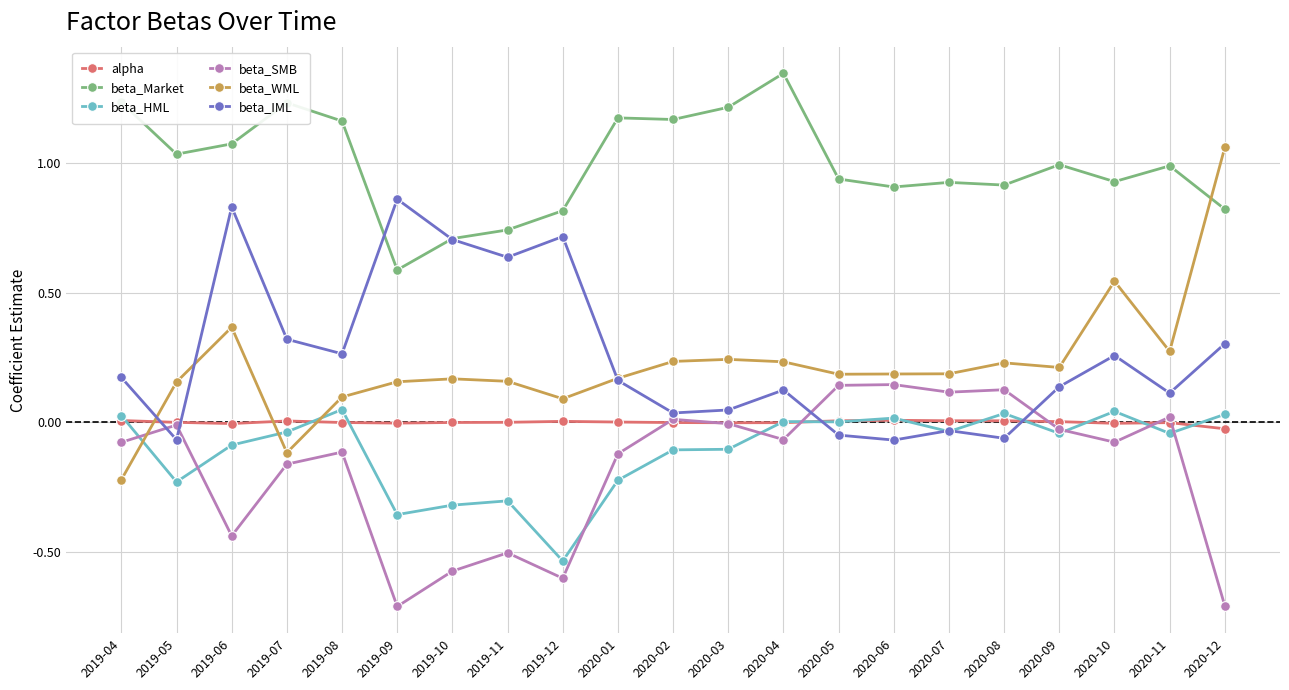

At which category does beta_WML reach its first local valley?

2019-07